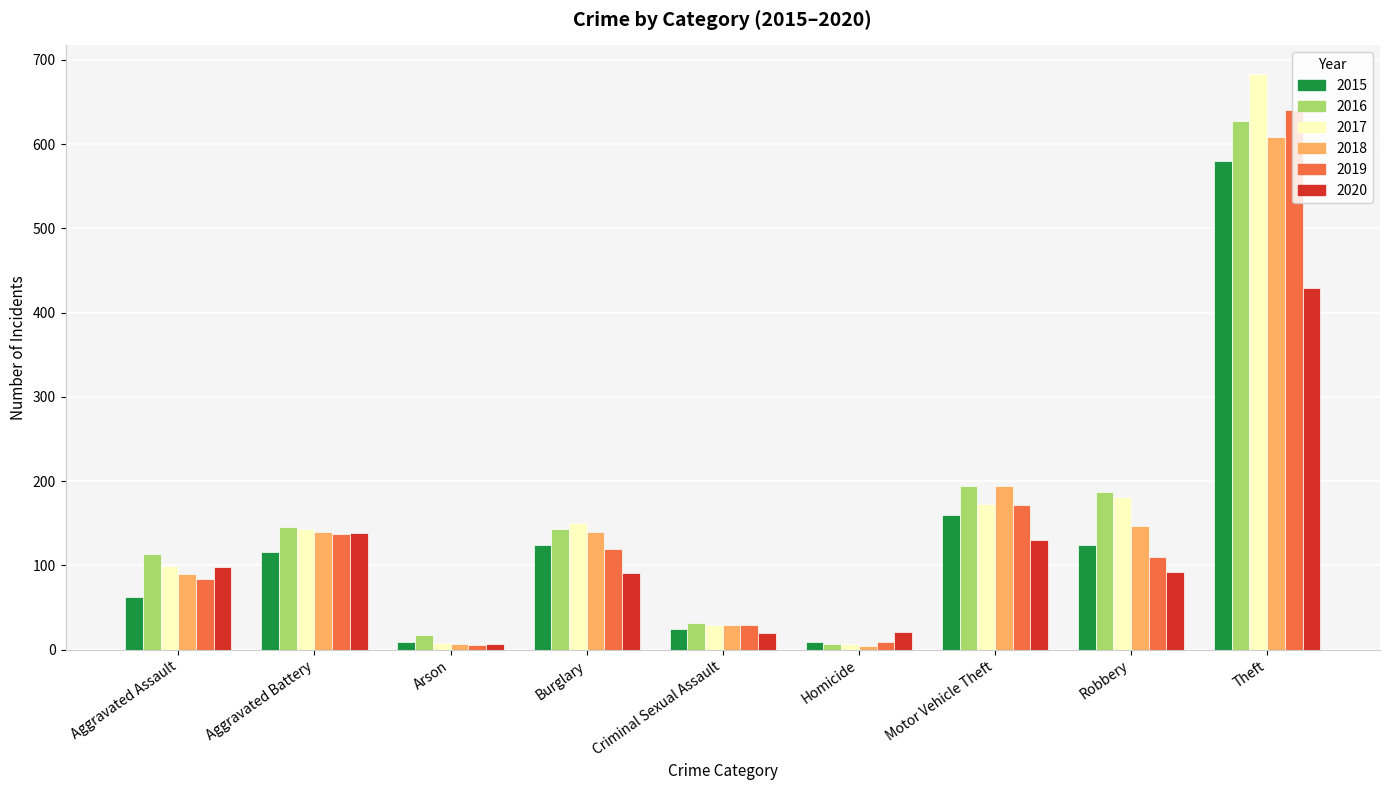

What is the value of the 2015 bar at the 4th from the left?

124